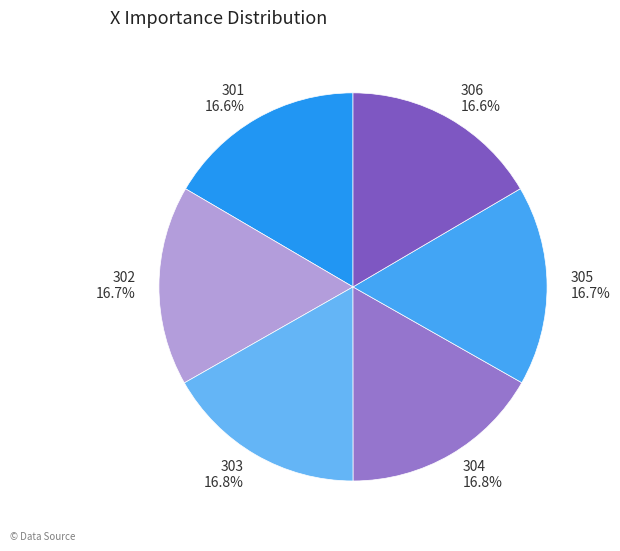

Do 306 and 305 together represent more than half of the pie?

No